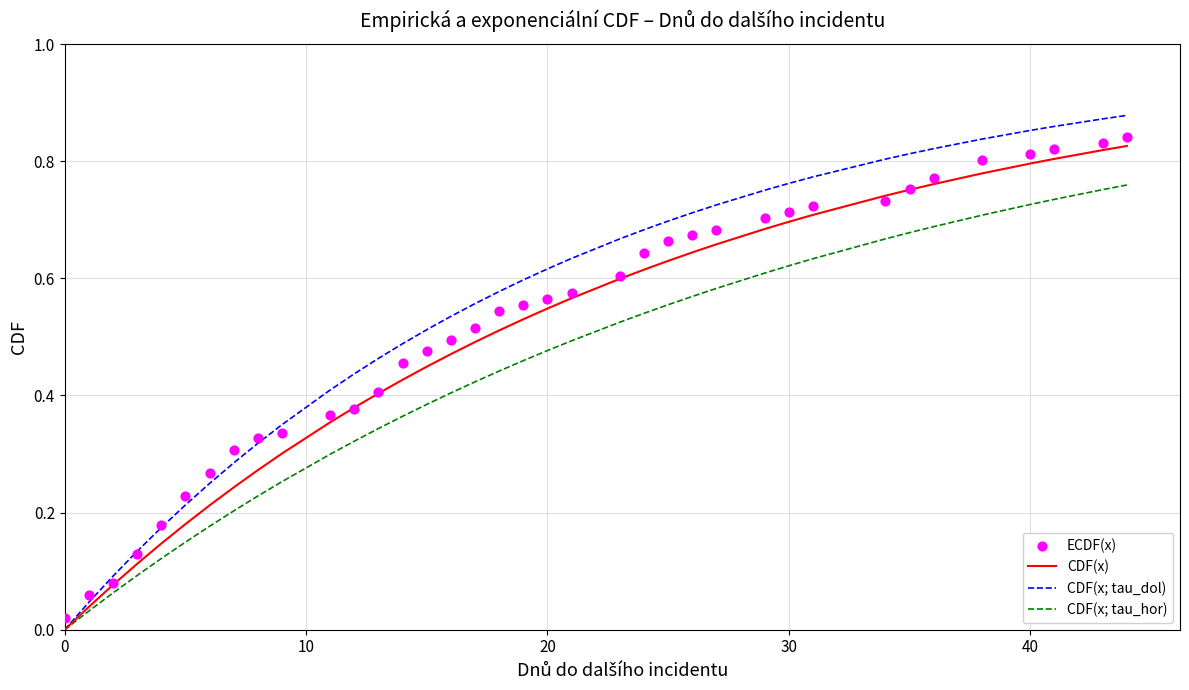

Which series has the largest total across all categories?

CDF(x; tau_dol)